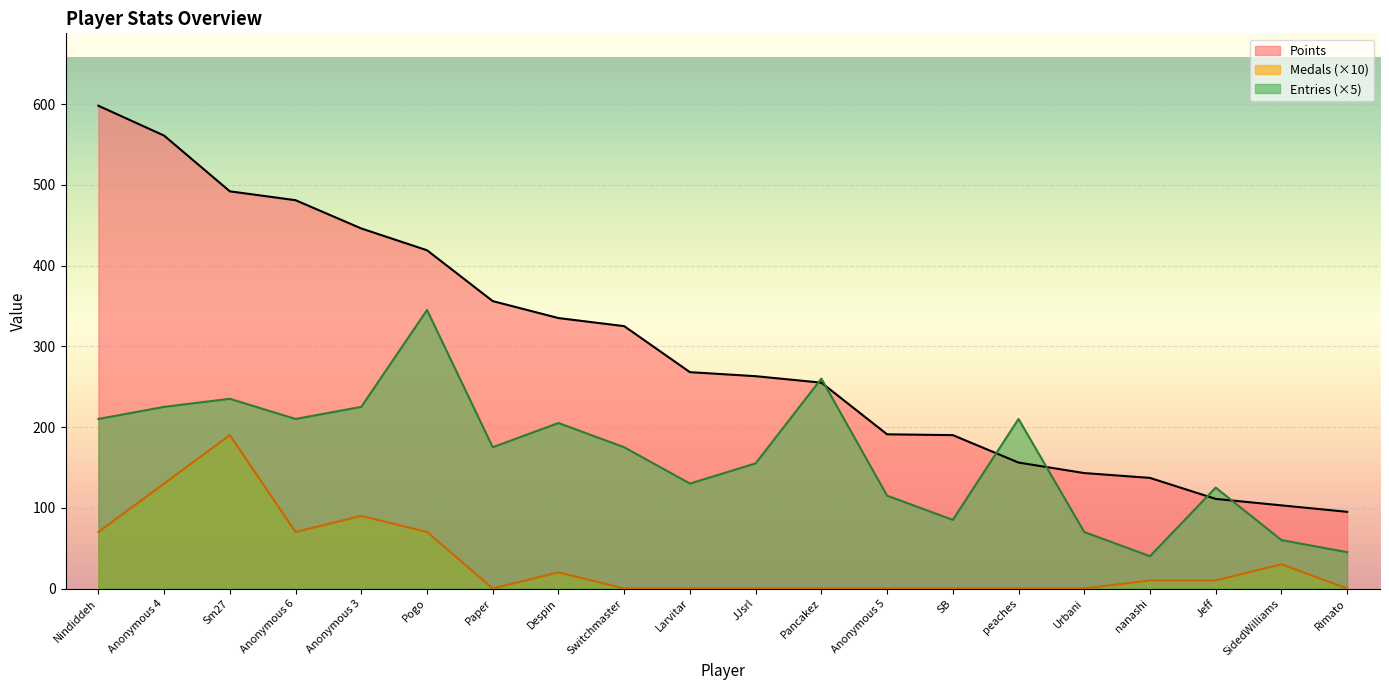

What is the difference between the maximum and minimum values in the Medals series?

190